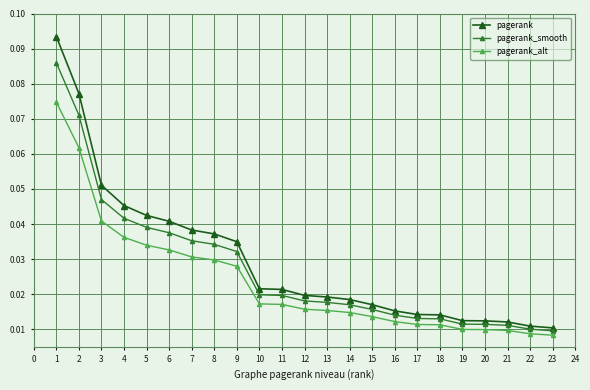

At which category is the sum across all series the highest?

1